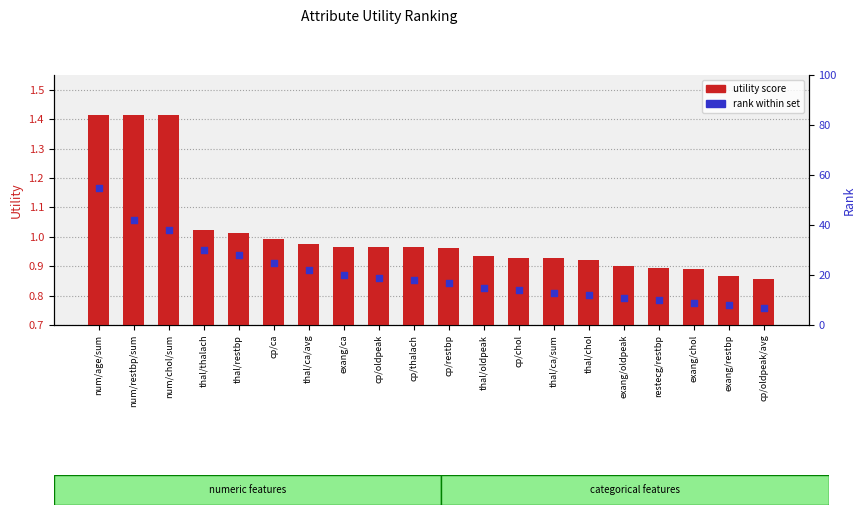

Which series reaches the minimum Y coordinate?

utility score